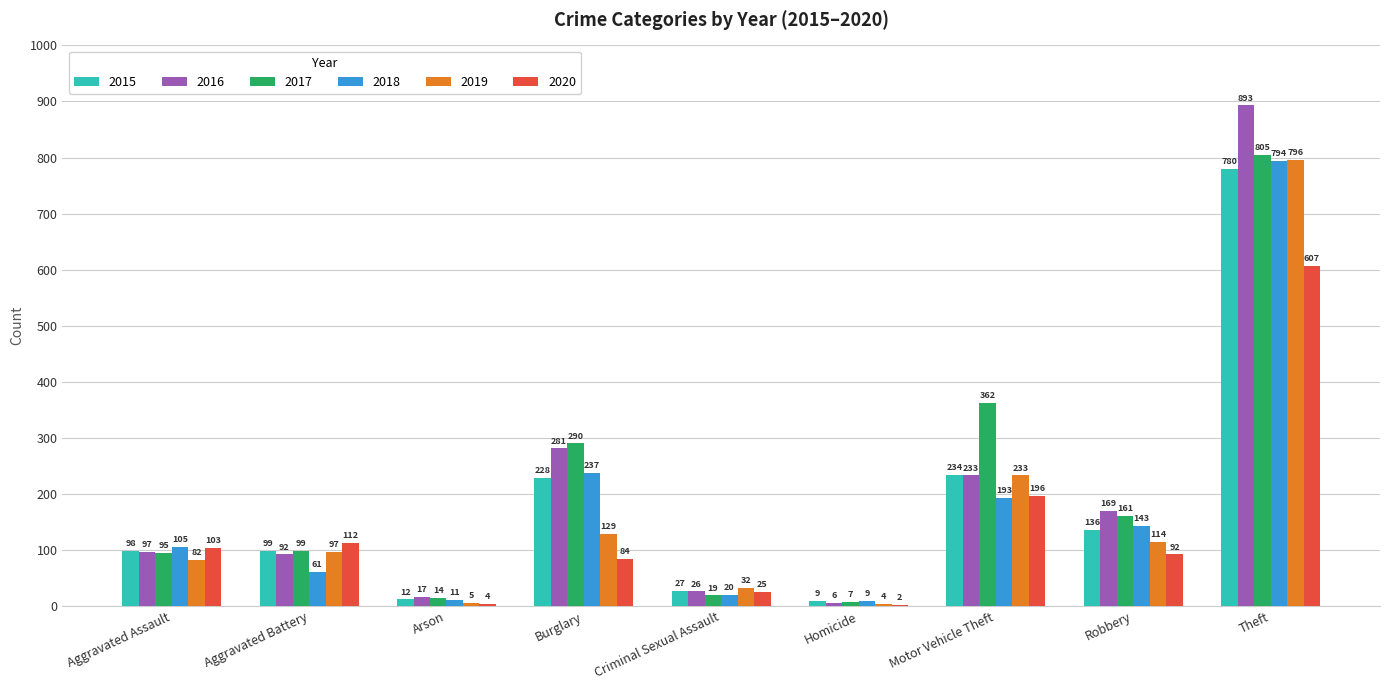

At which label does 2020 reach its peak?

Theft